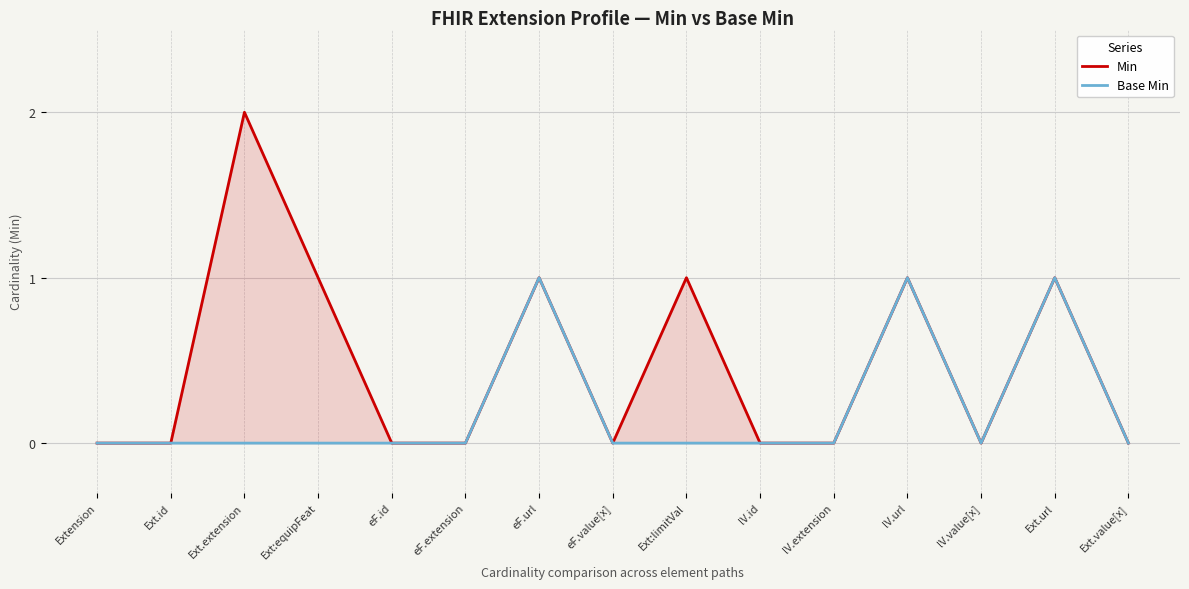

At which label does Base Min reach its peak?

eF.url